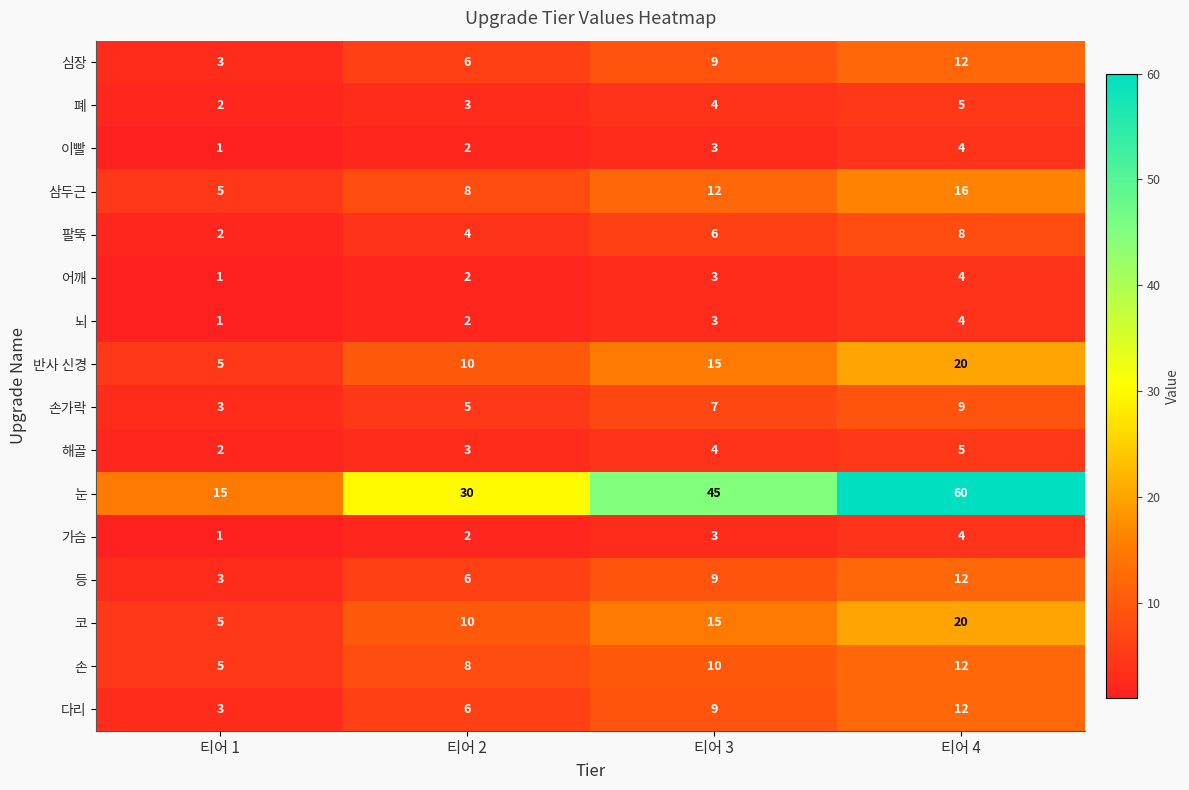

The value of 해골 at 티어 1 is 2. True or false?

True